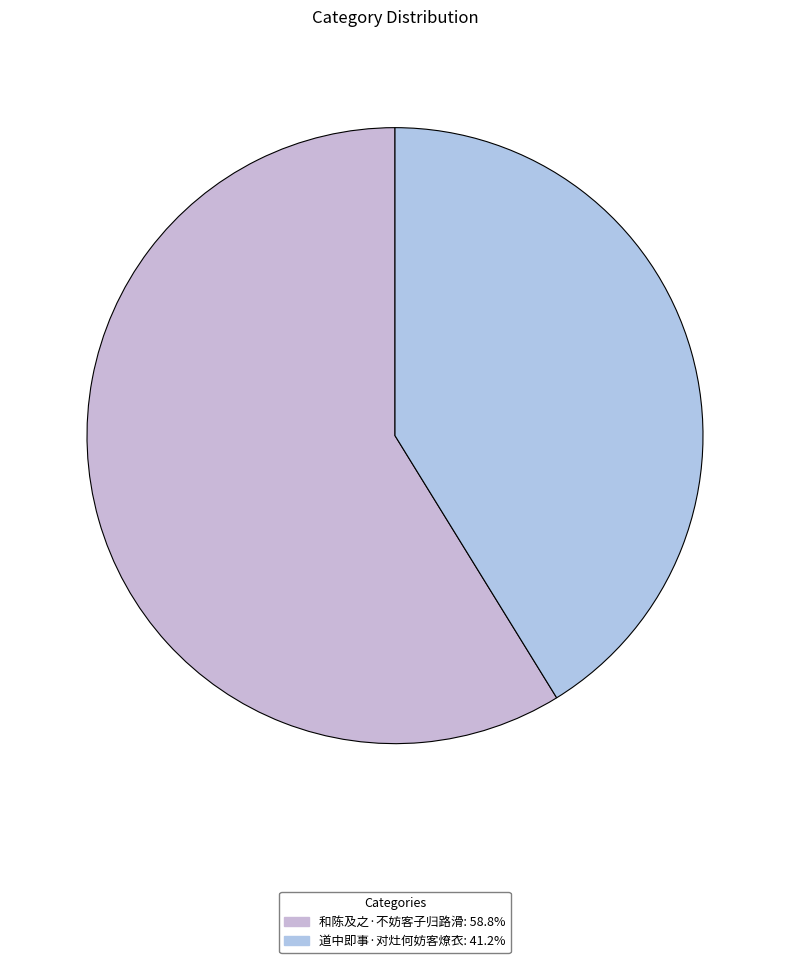

Count the number of slices in the pie.

2